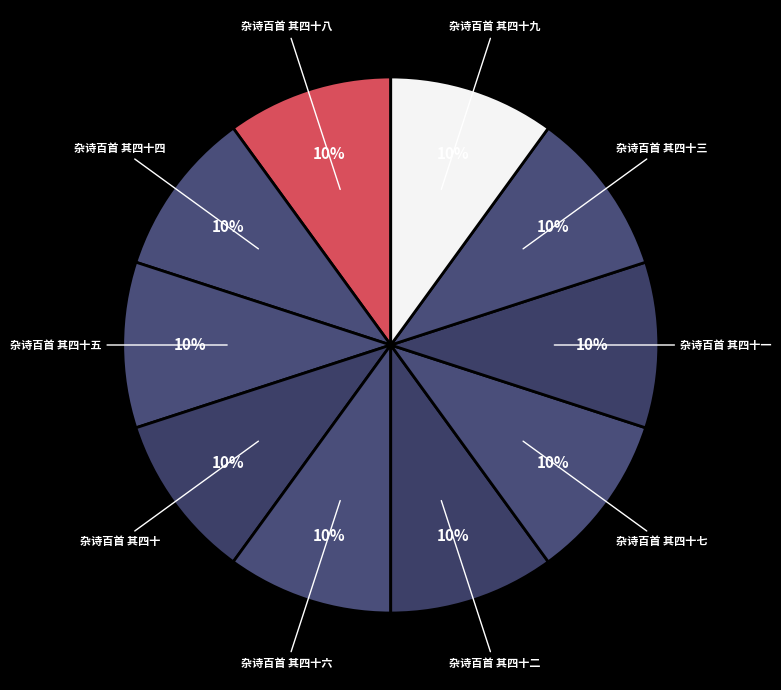

What is the ratio of the value at 杂诗百首 其四十九 to the value at 杂诗百首 其四十五?

1.0